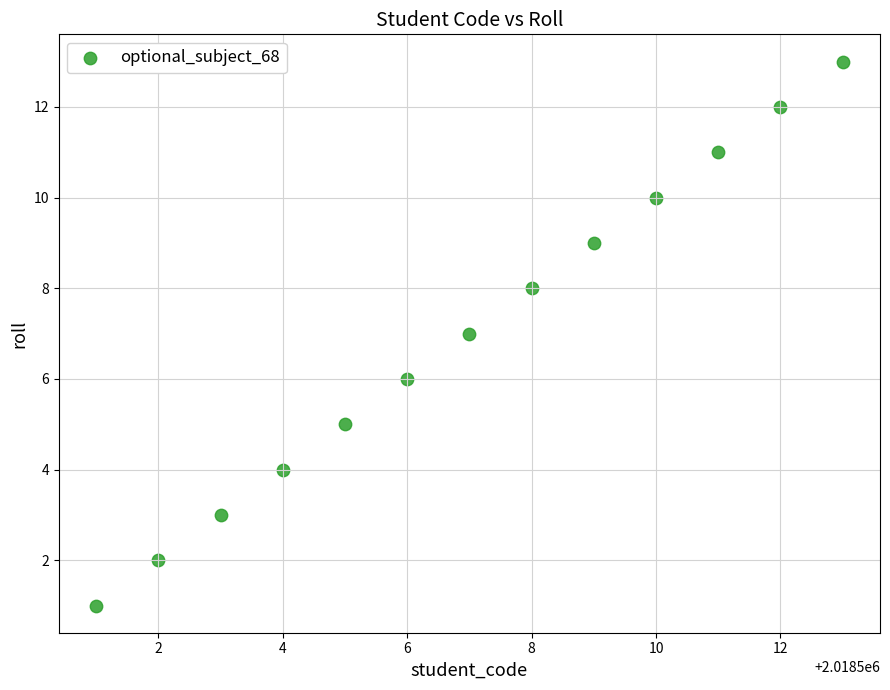

What is the range of X values (max minus min)?

12